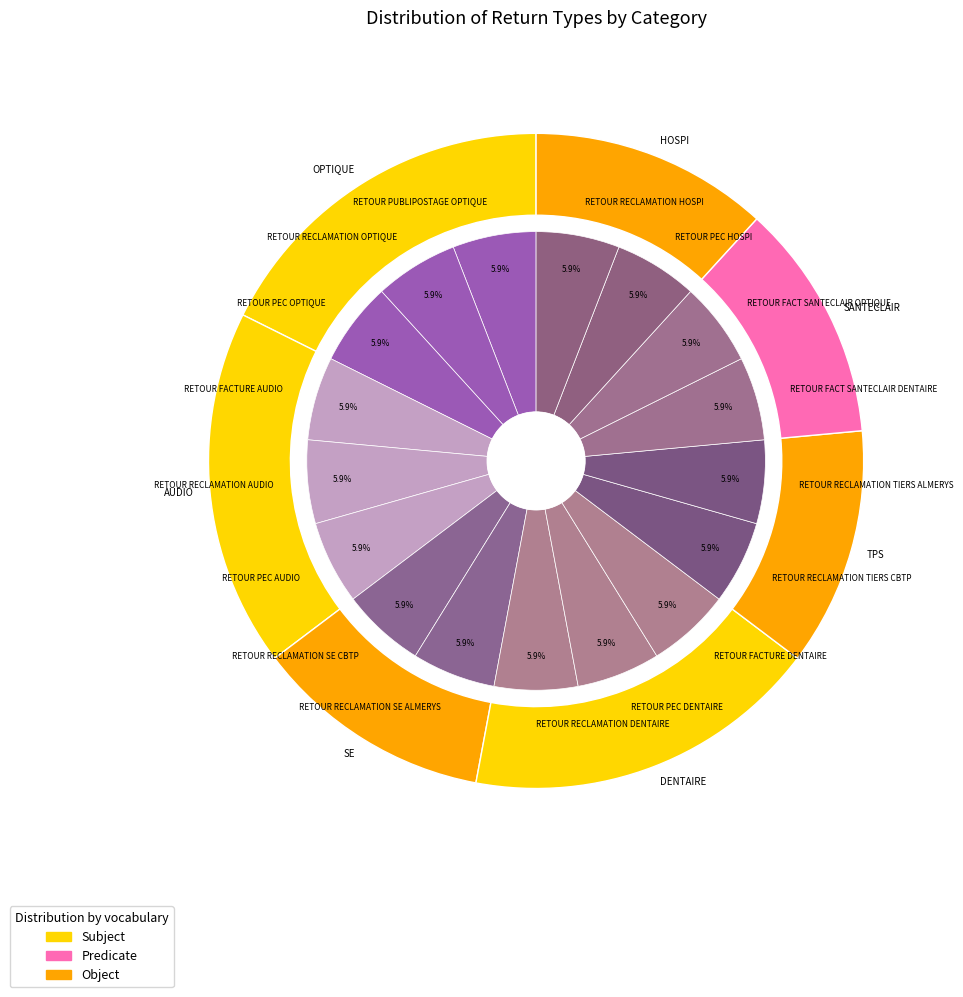

Is there a majority slice in this chart?

No